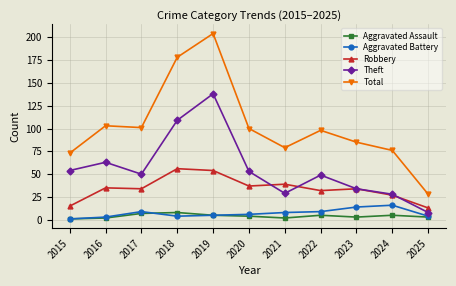

What is the value of the Total point at the 4th from the left?

178